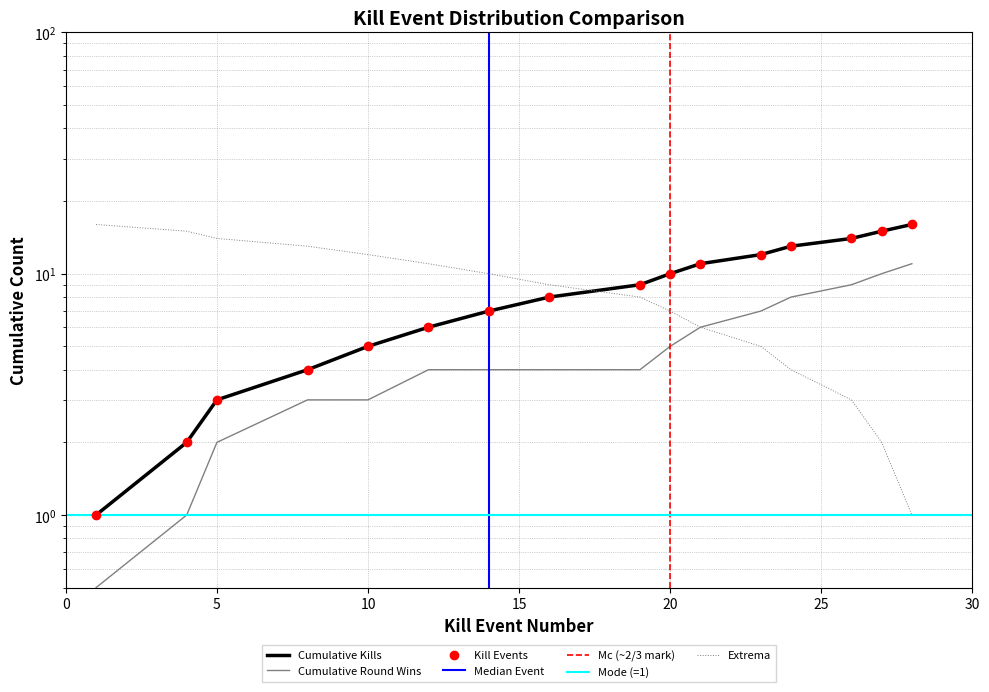

True or false: Round Won (cumulative yes) has more than 0 interior local peaks.

False